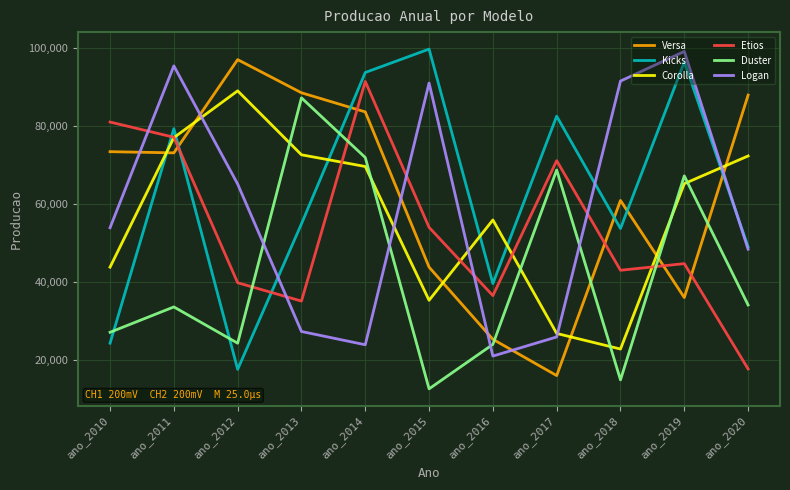

How many values in the Etios series are below 44700?

5